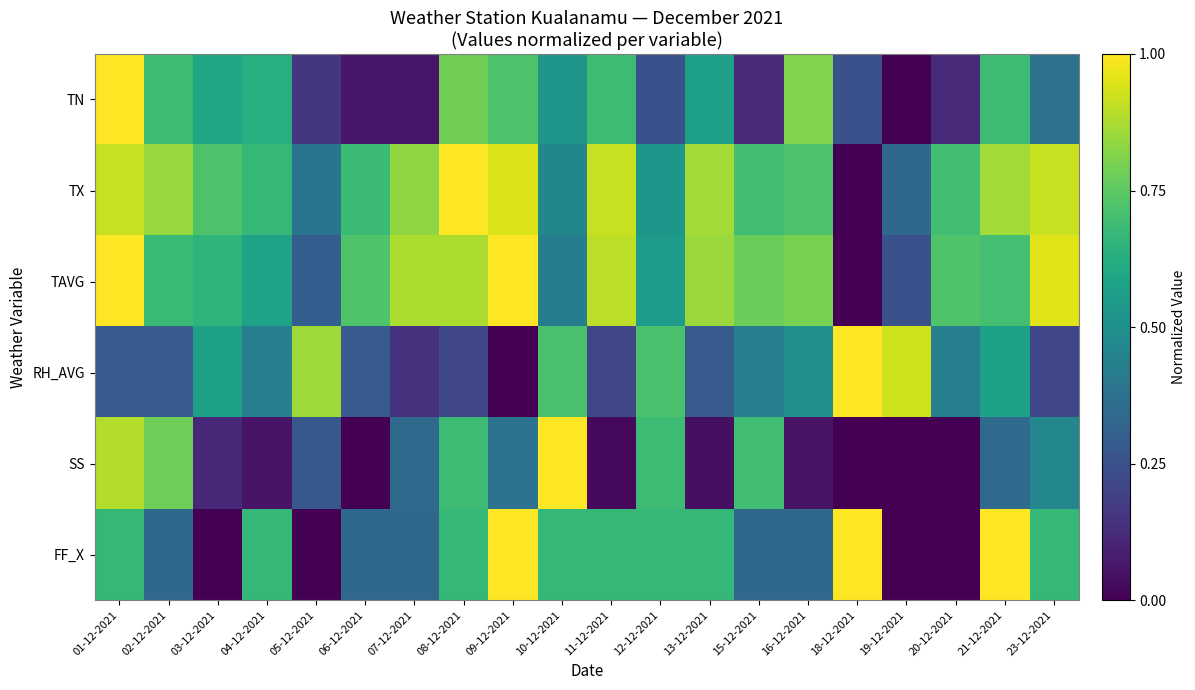

Which has a higher value, 01-12-2021 or 10-12-2021?

01-12-2021